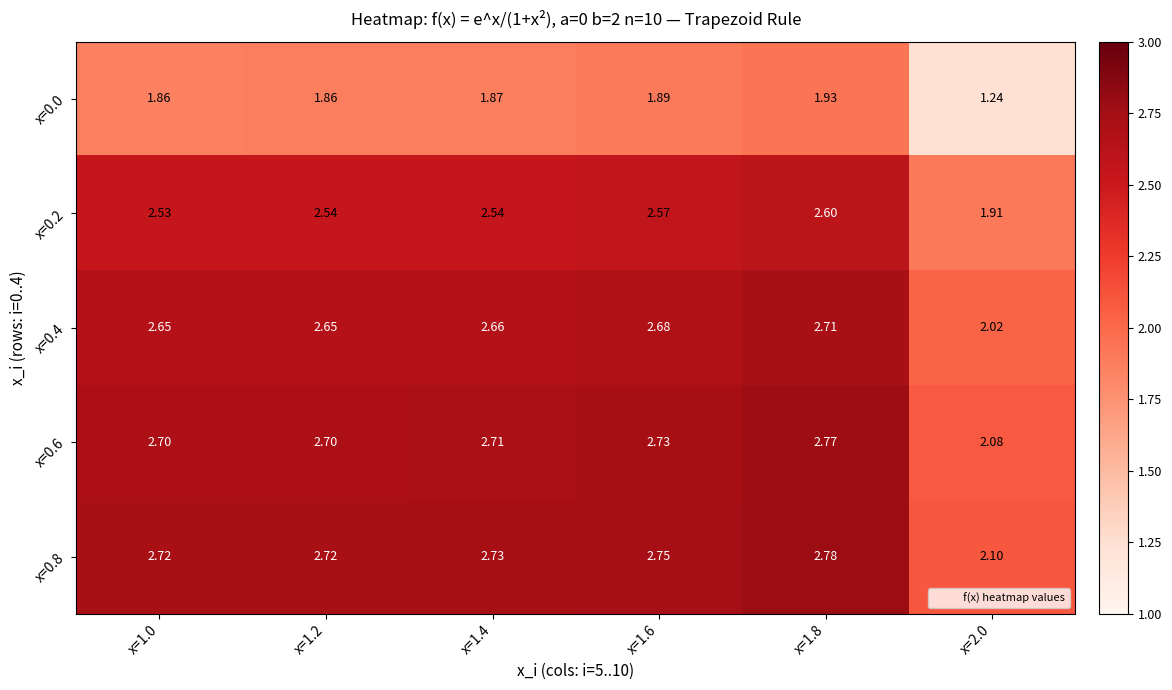

Which series has the largest total across all categories?

x=0.8